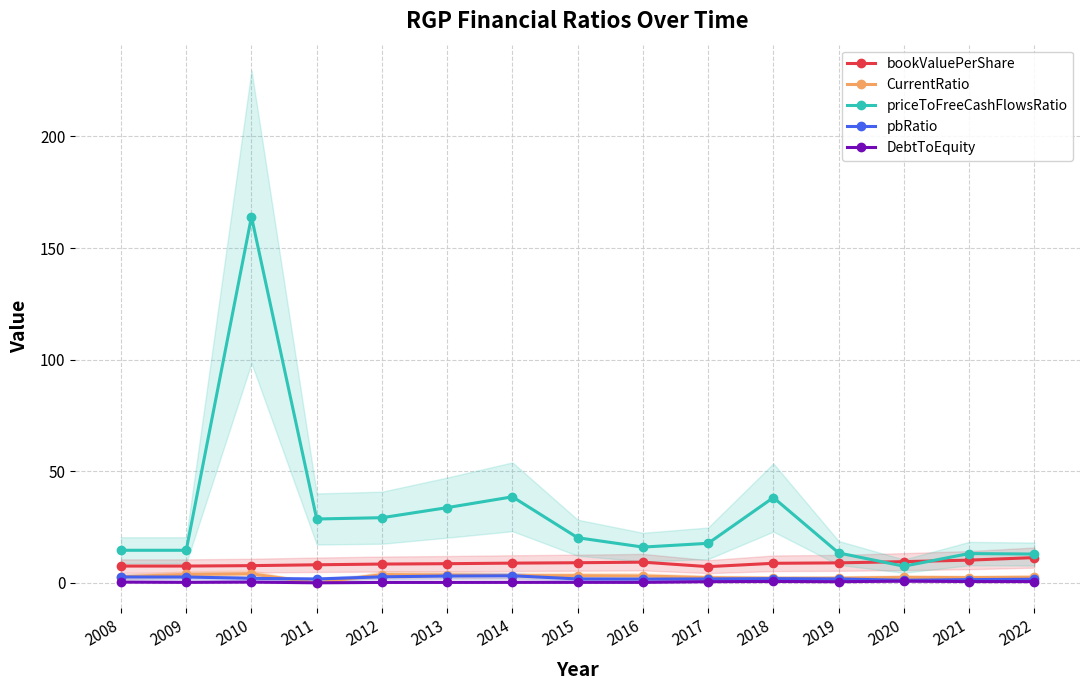

True or false: DebtToEquity and pbRatio cross at least once.

False